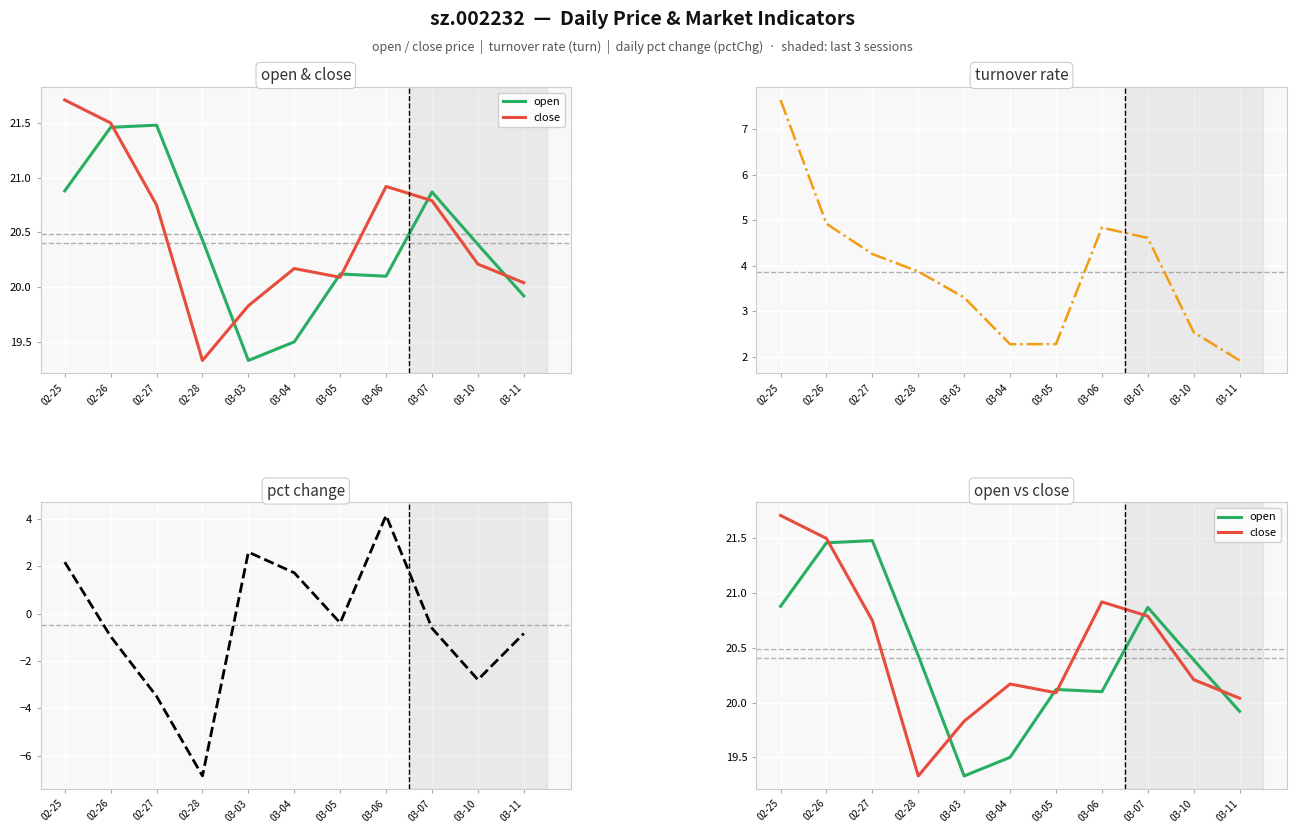

How many interior local peaks does the turn series have?

1